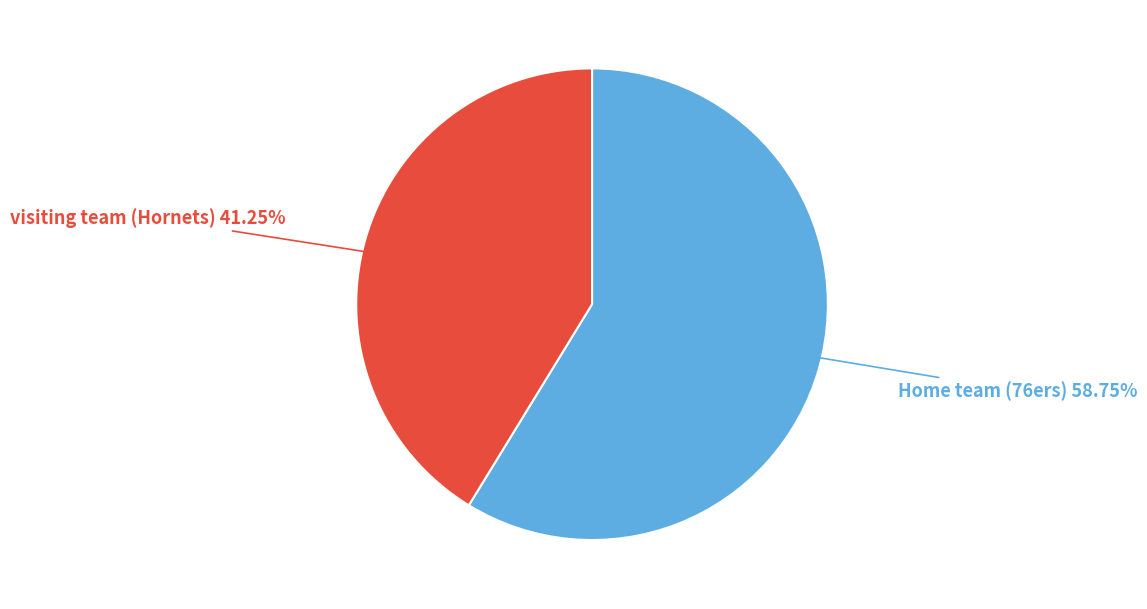

Is there any slice that represents more than half of the pie?

Yes